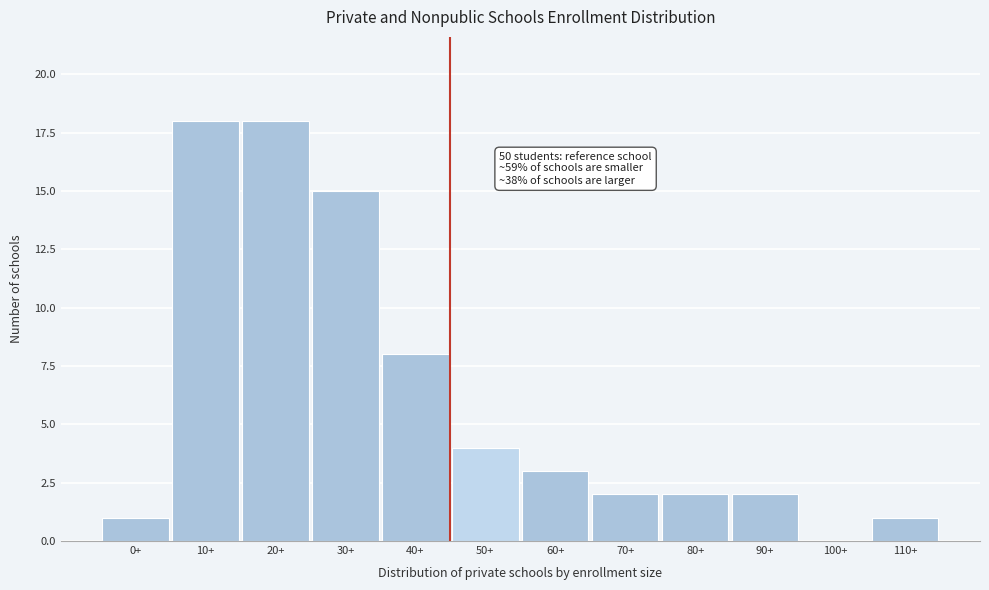

Reading left to right, transcribe all the data shown in this chart.

0+=1	10+=18	20+=18	30+=15	40+=8	50+=4	60+=3	70+=2	80+=2	90+=2	100+=0	110+=1